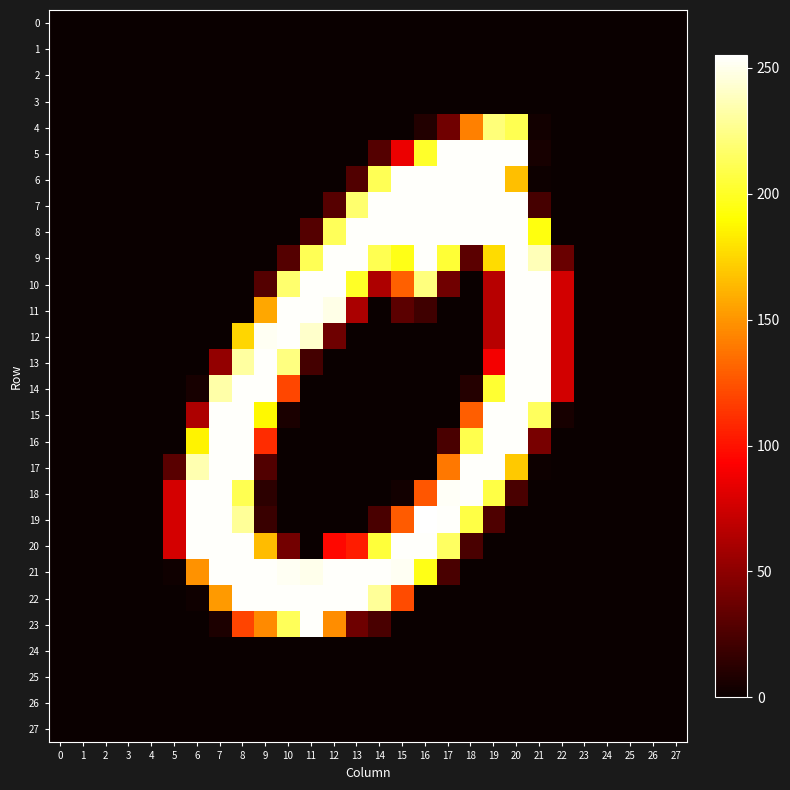

Reading left to right, transcribe all the data shown in this chart.

row_0: 0=0	1=0	2=0	3=0	4=0	5=0	6=0	7=0	8=0	9=0	10=0	11=0	12=0	13=0	14=0	15=0	16=0	17=0	18=0	19=0	20=0	21=0	22=0	23=0	24=0	25=0	26=0	27=0
row_1: 0=0	1=0	2=0	3=0	4=0	5=0	6=0	7=0	8=0	9=0	10=0	11=0	12=0	13=0	14=0	15=0	16=0	17=0	18=0	19=0	20=0	21=0	22=0	23=0	24=0	25=0	26=0	27=0
row_2: 0=0	1=0	2=0	3=0	4=0	5=0	6=0	7=0	8=0	9=0	10=0	11=0	12=0	13=0	14=0	15=0	16=0	17=0	18=0	19=0	20=0	21=0	22=0	23=0	24=0	25=0	26=0	27=0
row_3: 0=0	1=0	2=0	3=0	4=0	5=0	6=0	7=0	8=0	9=0	10=0	11=0	12=0	13=0	14=0	15=0	16=0	17=0	18=0	19=0	20=0	21=0	22=0	23=0	24=0	25=0	26=0	27=0
row_4: 0=0	1=0	2=0	3=0	4=0	5=0	6=0	7=0	8=0	9=0	10=0	11=0	12=0	13=0	14=0	15=0	16=9	17=39	18=142	19=221	20=211	21=3	22=0	23=0	24=0	25=0	26=0	27=0
row_5: 0=0	1=0	2=0	3=0	4=0	5=0	6=0	7=0	8=0	9=0	10=0	11=0	12=0	13=0	14=28	15=86	16=201	17=254	18=254	19=254	20=254	21=5	22=0	23=0	24=0	25=0	26=0	27=0
row_6: 0=0	1=0	2=0	3=0	4=0	5=0	6=0	7=0	8=0	9=0	10=0	11=0	12=0	13=27	14=212	15=254	16=254	17=254	18=254	19=254	20=166	21=1	22=0	23=0	24=0	25=0	26=0	27=0
row_7: 0=0	1=0	2=0	3=0	4=0	5=0	6=0	7=0	8=0	9=0	10=0	11=0	12=29	13=218	14=254	15=254	16=254	17=254	18=254	19=254	20=254	21=23	22=0	23=0	24=0	25=0	26=0	27=0
row_8: 0=0	1=0	2=0	3=0	4=0	5=0	6=0	7=0	8=0	9=0	10=0	11=28	12=213	13=254	14=254	15=254	16=254	17=254	18=254	19=254	20=254	21=194	22=0	23=0	24=0	25=0	26=0	27=0
row_9: 0=0	1=0	2=0	3=0	4=0	5=0	6=0	7=0	8=0	9=0	10=28	11=212	12=254	13=254	14=211	15=196	16=254	17=204	18=31	19=177	20=254	21=237	22=36	23=0	24=0	25=0	26=0	27=0
row_10: 0=0	1=0	2=0	3=0	4=0	5=0	6=0	7=0	8=0	9=28	10=218	11=254	12=254	13=200	14=62	15=130	16=222	17=39	18=0	19=66	20=254	21=254	22=76	23=0	24=0	25=0	26=0	27=0
row_11: 0=0	1=0	2=0	3=0	4=0	5=0	6=0	7=0	8=0	9=157	10=254	11=254	12=249	13=61	14=0	15=31	16=20	17=0	18=0	19=66	20=254	21=254	22=76	23=0	24=0	25=0	26=0	27=0
row_12: 0=0	1=0	2=0	3=0	4=0	5=0	6=0	7=0	8=175	9=252	10=254	11=242	12=38	13=0	14=0	15=0	16=0	17=0	18=0	19=66	20=254	21=254	22=76	23=0	24=0	25=0	26=0	27=0
row_13: 0=0	1=0	2=0	3=0	4=0	5=0	6=0	7=52	8=231	9=254	10=223	11=22	12=0	13=0	14=0	15=0	16=0	17=0	18=0	19=89	20=254	21=254	22=76	23=0	24=0	25=0	26=0	27=0
row_14: 0=0	1=0	2=0	3=0	4=0	5=0	6=5	7=233	8=254	9=254	10=120	11=0	12=0	13=0	14=0	15=0	16=0	17=0	18=10	19=203	20=254	21=254	22=76	23=0	24=0	25=0	26=0	27=0
row_15: 0=0	1=0	2=0	3=0	4=0	5=0	6=62	7=254	8=254	9=188	10=6	11=0	12=0	13=0	14=0	15=0	16=0	17=0	18=129	19=254	20=254	21=214	22=5	23=0	24=0	25=0	26=0	27=0
row_16: 0=0	1=0	2=0	3=0	4=0	5=0	6=186	7=254	8=254	9=110	10=0	11=0	12=0	13=0	14=0	15=0	16=0	17=24	18=210	19=254	20=254	21=42	22=0	23=0	24=0	25=0	26=0	27=0
row_17: 0=0	1=0	2=0	3=0	4=0	5=30	6=235	7=254	8=254	9=27	10=0	11=0	12=0	13=0	14=0	15=0	16=0	17=139	18=254	19=254	20=170	21=1	22=0	23=0	24=0	25=0	26=0	27=0
row_18: 0=0	1=0	2=0	3=0	4=0	5=77	6=254	7=254	8=211	9=13	10=0	11=0	12=0	13=0	14=0	15=3	16=126	17=253	18=254	19=208	20=24	21=0	22=0	23=0	24=0	25=0	26=0	27=0
row_19: 0=0	1=0	2=0	3=0	4=0	5=77	6=254	7=254	8=229	9=18	10=0	11=0	12=0	13=0	14=24	15=128	16=255	17=254	18=208	19=26	20=0	21=0	22=0	23=0	24=0	25=0	26=0	27=0
row_20: 0=0	1=0	2=0	3=0	4=0	5=77	6=254	7=254	8=254	9=165	10=40	11=0	12=96	13=104	14=205	15=254	16=254	17=215	18=24	19=0	20=0	21=0	22=0	23=0	24=0	25=0	26=0	27=0
row_21: 0=0	1=0	2=0	3=0	4=0	5=2	6=149	7=254	8=254	9=254	10=252	11=250	12=254	13=254	14=254	15=252	16=196	17=24	18=0	19=0	20=0	21=0	22=0	23=0	24=0	25=0	26=0	27=0
row_22: 0=0	1=0	2=0	3=0	4=0	5=0	6=2	7=152	8=254	9=254	10=254	11=254	12=254	13=254	14=229	15=122	16=0	17=0	18=0	19=0	20=0	21=0	22=0	23=0	24=0	25=0	26=0	27=0
row_23: 0=0	1=0	2=0	3=0	4=0	5=0	6=0	7=7	8=119	9=146	10=213	11=254	12=147	13=38	14=24	15=0	16=0	17=0	18=0	19=0	20=0	21=0	22=0	23=0	24=0	25=0	26=0	27=0
row_24: 0=0	1=0	2=0	3=0	4=0	5=0	6=0	7=0	8=0	9=0	10=0	11=0	12=0	13=0	14=0	15=0	16=0	17=0	18=0	19=0	20=0	21=0	22=0	23=0	24=0	25=0	26=0	27=0
row_25: 0=0	1=0	2=0	3=0	4=0	5=0	6=0	7=0	8=0	9=0	10=0	11=0	12=0	13=0	14=0	15=0	16=0	17=0	18=0	19=0	20=0	21=0	22=0	23=0	24=0	25=0	26=0	27=0
row_26: 0=0	1=0	2=0	3=0	4=0	5=0	6=0	7=0	8=0	9=0	10=0	11=0	12=0	13=0	14=0	15=0	16=0	17=0	18=0	19=0	20=0	21=0	22=0	23=0	24=0	25=0	26=0	27=0
row_27: 0=0	1=0	2=0	3=0	4=0	5=0	6=0	7=0	8=0	9=0	10=0	11=0	12=0	13=0	14=0	15=0	16=0	17=0	18=0	19=0	20=0	21=0	22=0	23=0	24=0	25=0	26=0	27=0